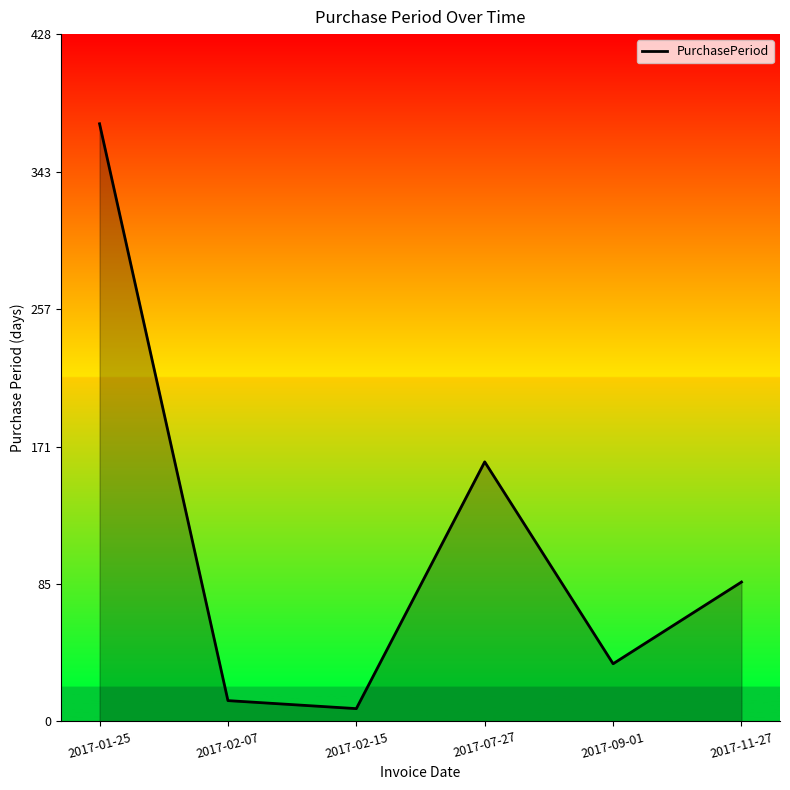

How many interior local peaks (higher than both neighbors) does the data have?

1